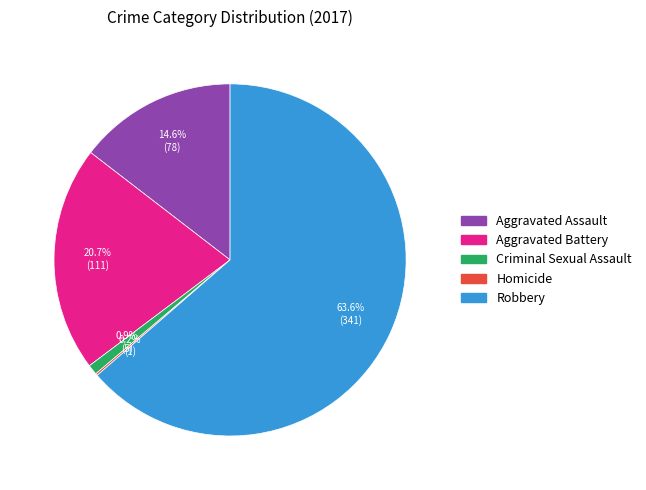

Which category has the biggest portion of the pie?

Robbery